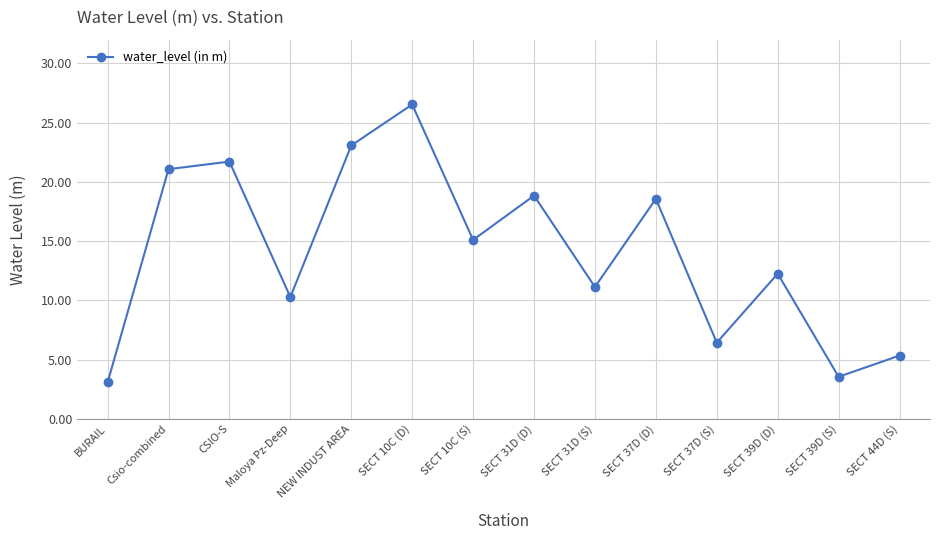

What is the ratio of the value at SECT 39D (D) to the value at NEW INDUST AREA?

0.5